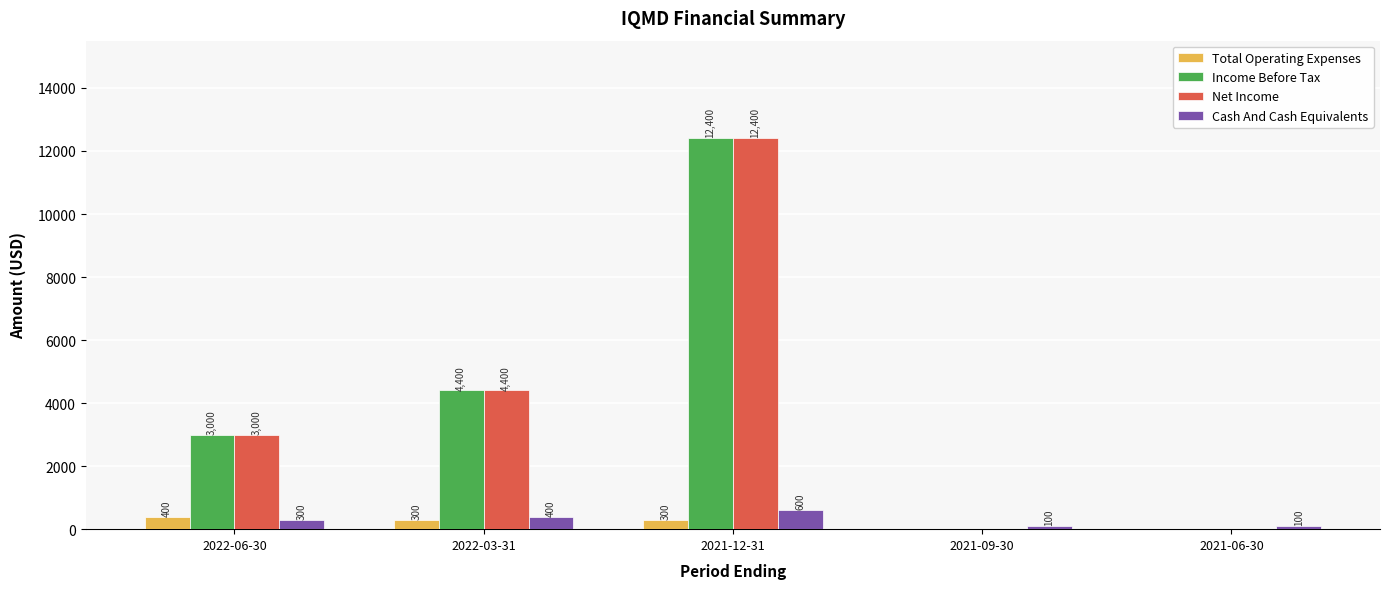

Which label corresponds to the largest value in the chart?

2021-12-31